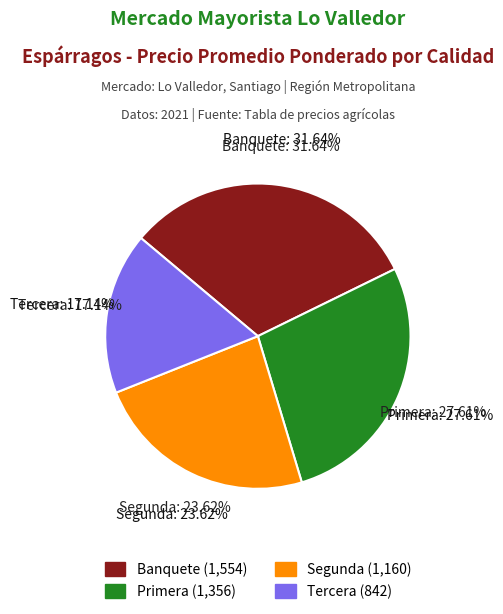

How many slices are in this pie chart?

4